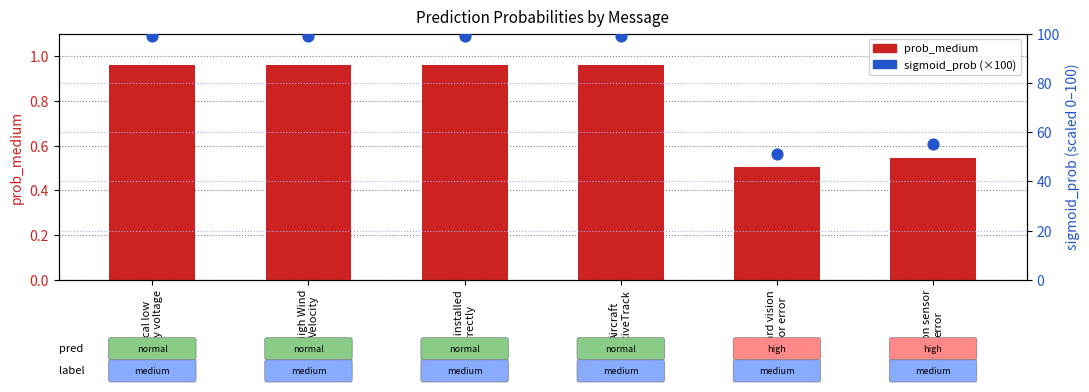

What is the total value across all series at Forward vision
sensor error?

51.7